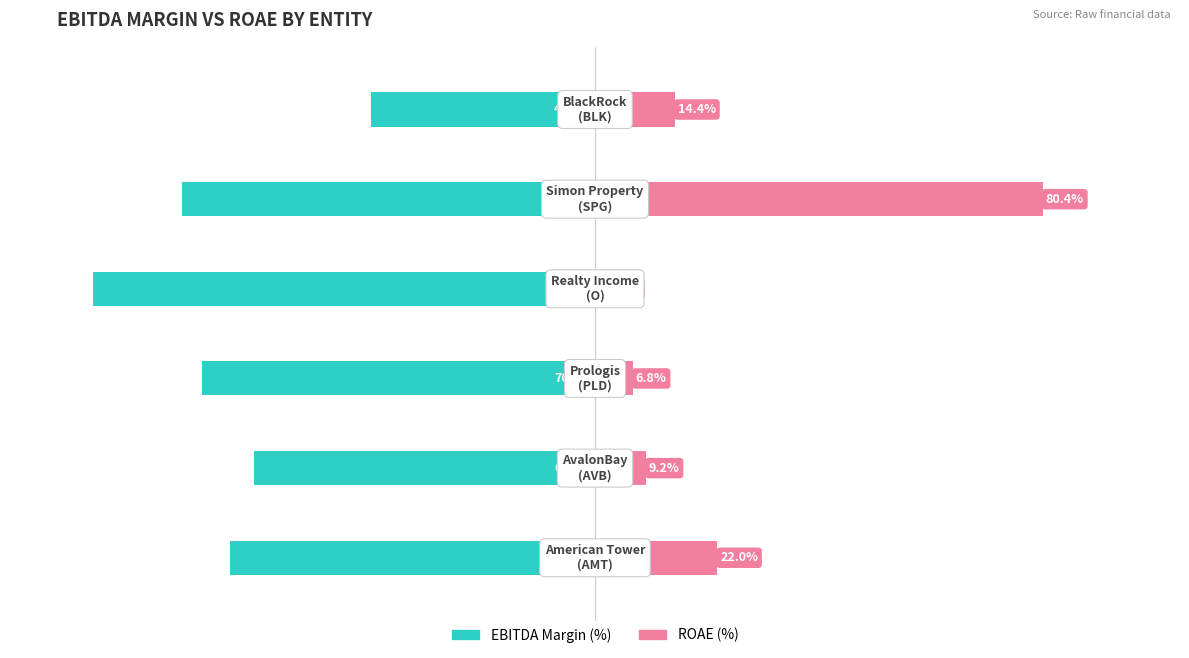

List the labels in order of EBITDA Margin (%) value, smallest first.

3, 4, 2, 0, 1, 5